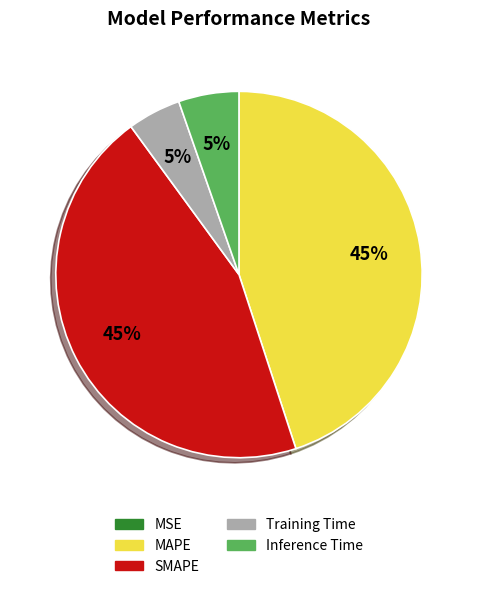

Does MAPE account for over 50% of the chart?

No